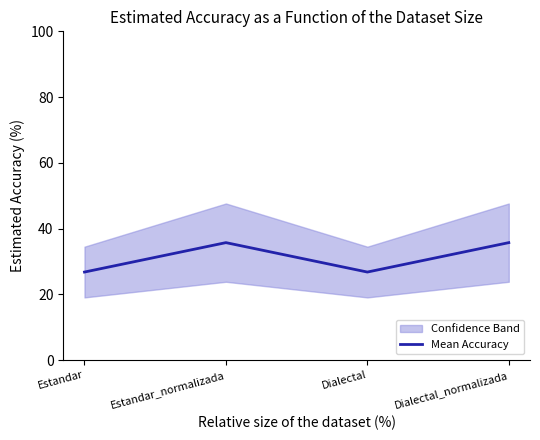

What is the sum of all values?

125.0